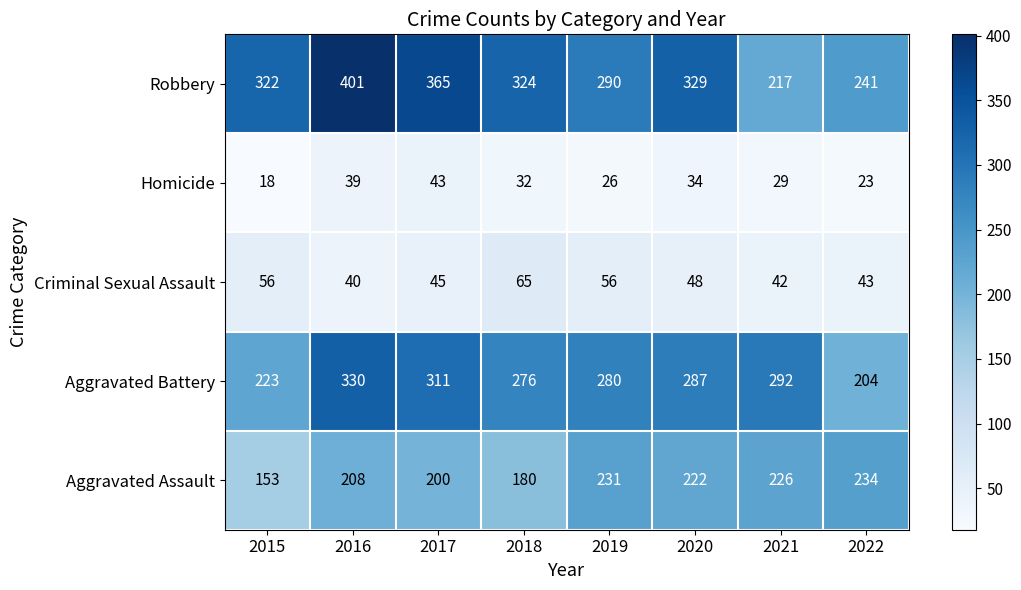

Count the number of data series in this chart.

5